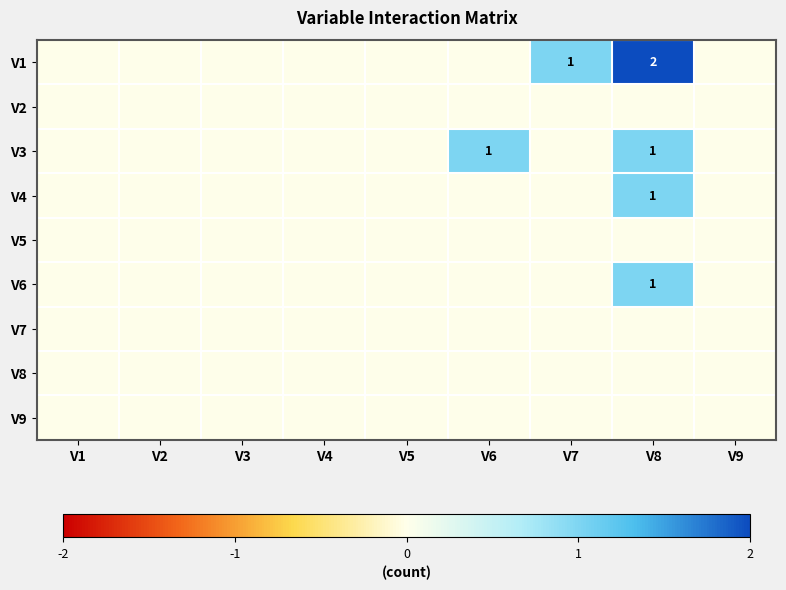

Which series has the largest total across all categories?

V1